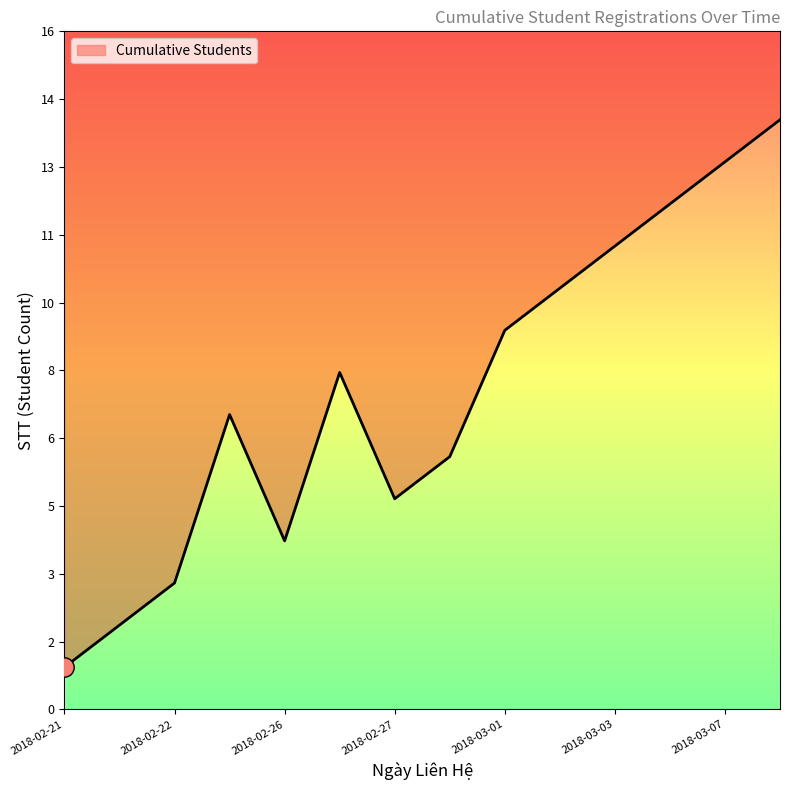

How many distinct data groups are displayed?

1